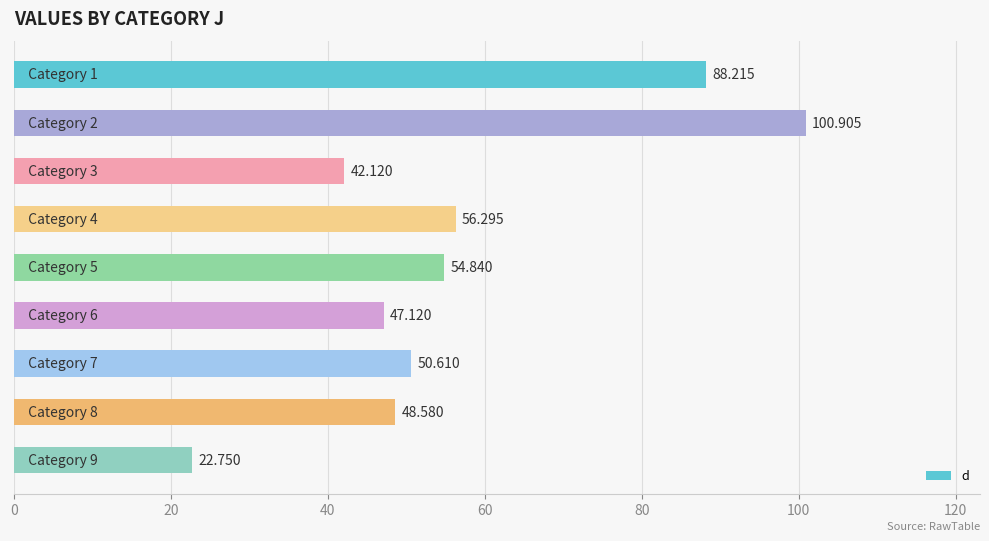

Does the chart contain stacked bars?

No